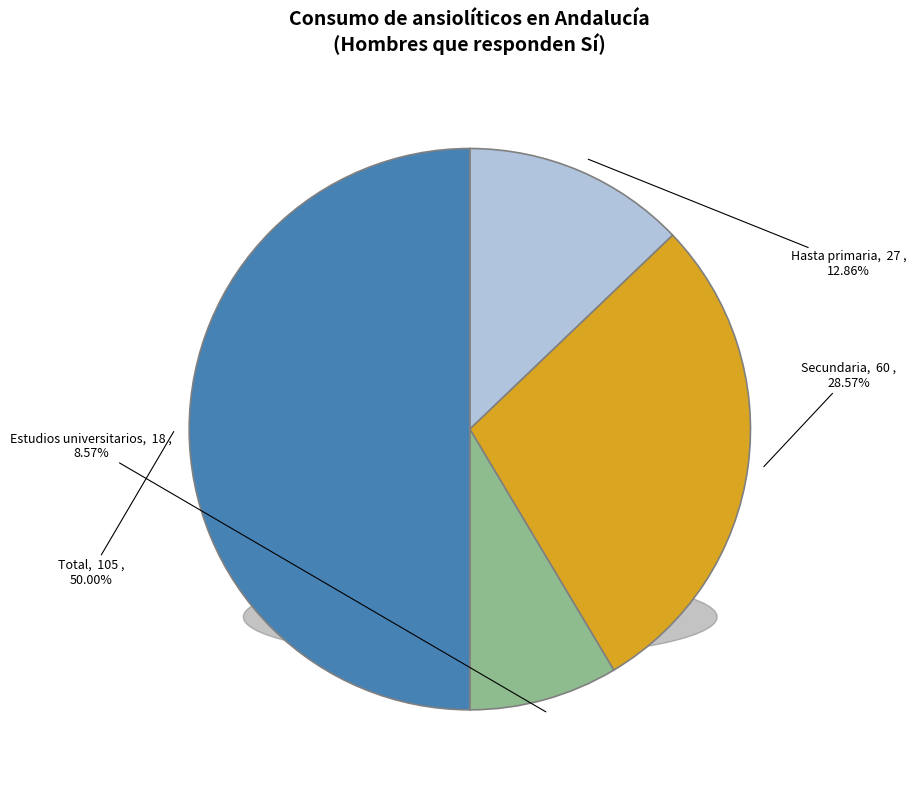

What is the smallest slice in the pie chart?

Estudios universitarios